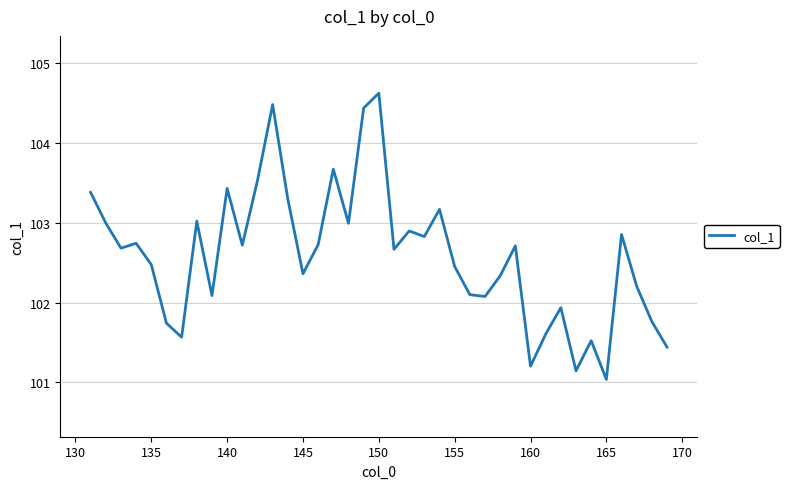

What is the minimum value shown in the chart?

101.0